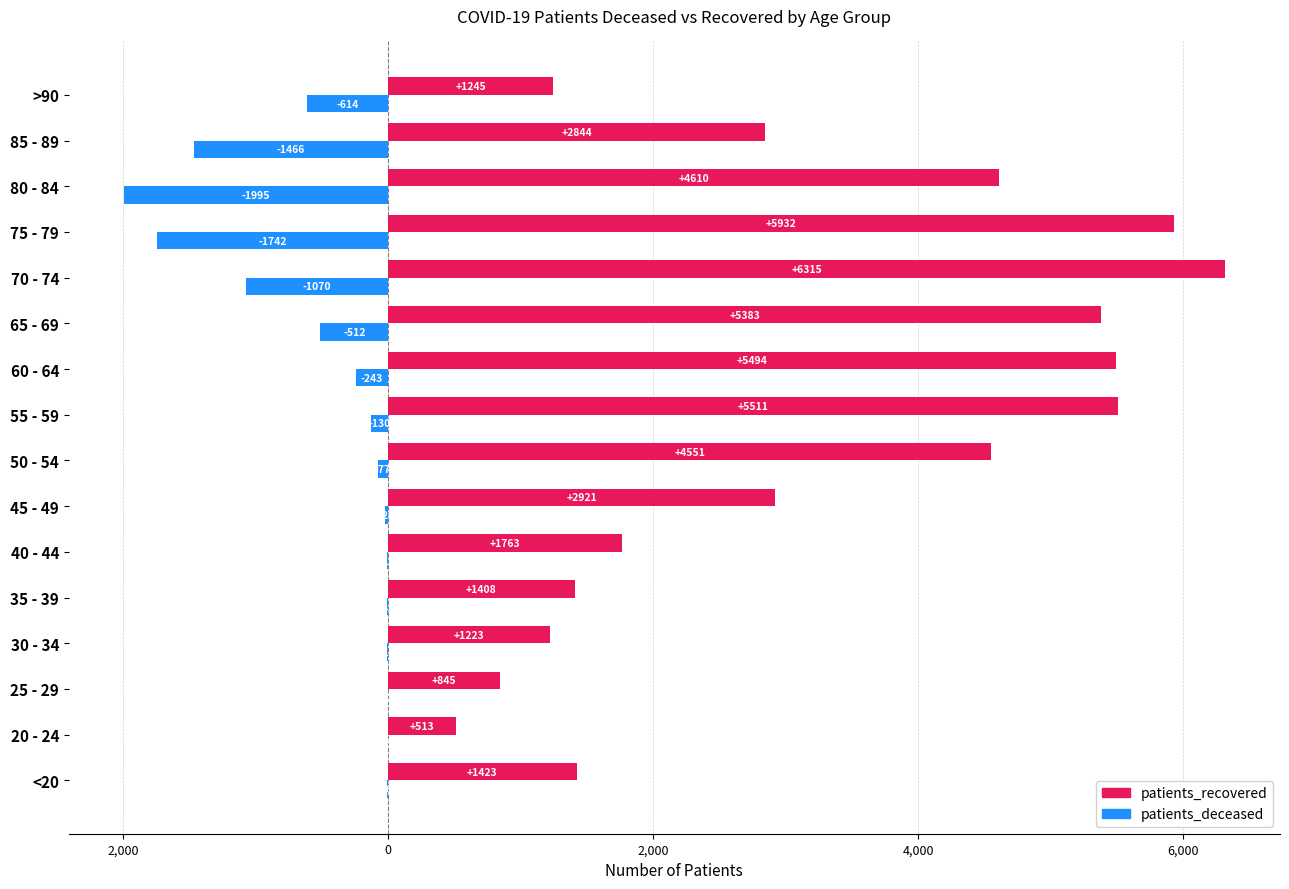

What is the lowest value of the patients_deceased series?

-1995